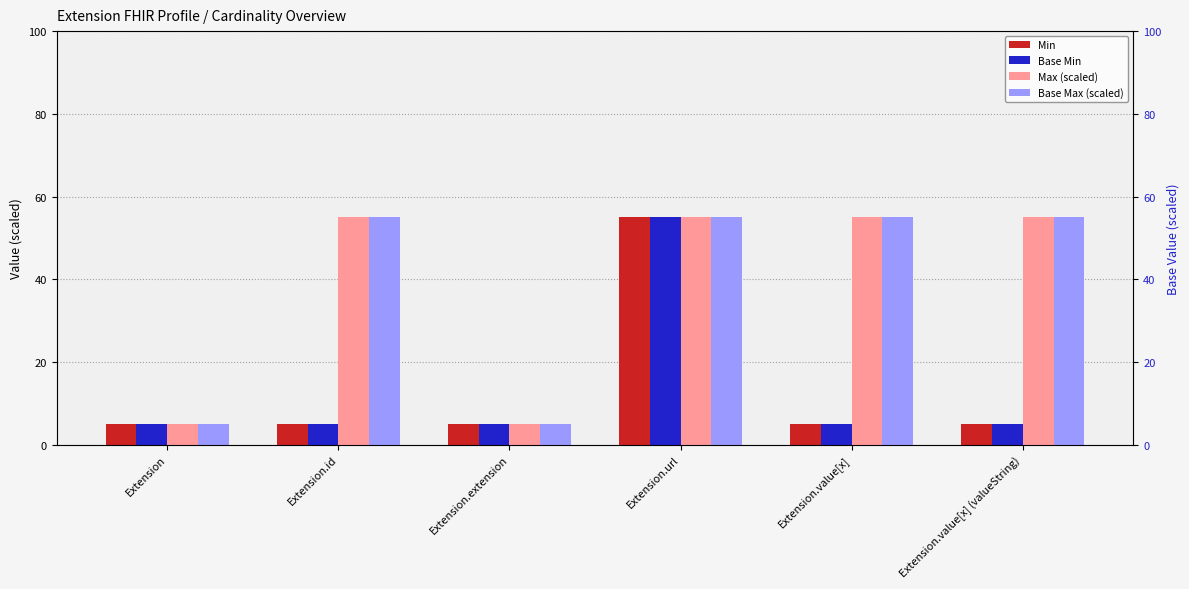

What is the difference between the maximum and second lowest values in the Max (scaled) series?

50